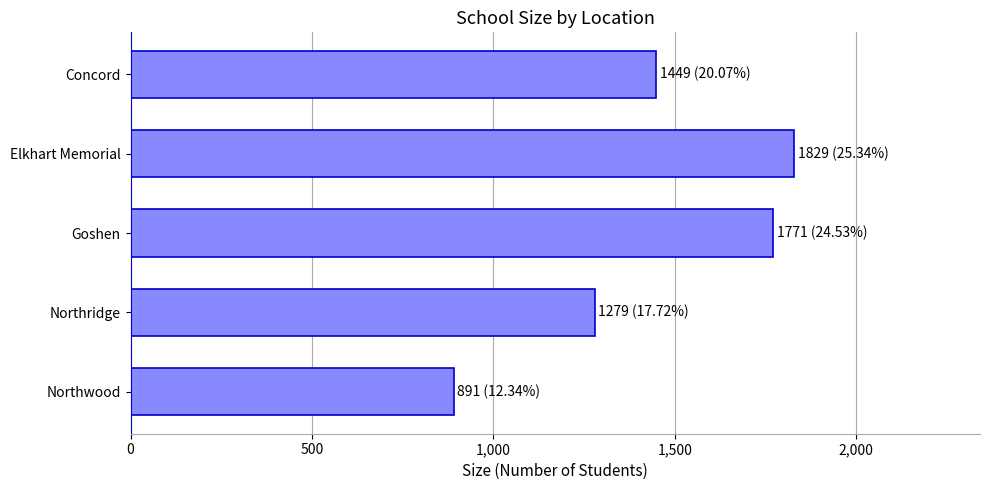

Reading bottom to top, what are all the values shown in this chart?

Northwood=891	Northridge=1279	Goshen=1771	Elkhart Memorial=1829	Concord=1449